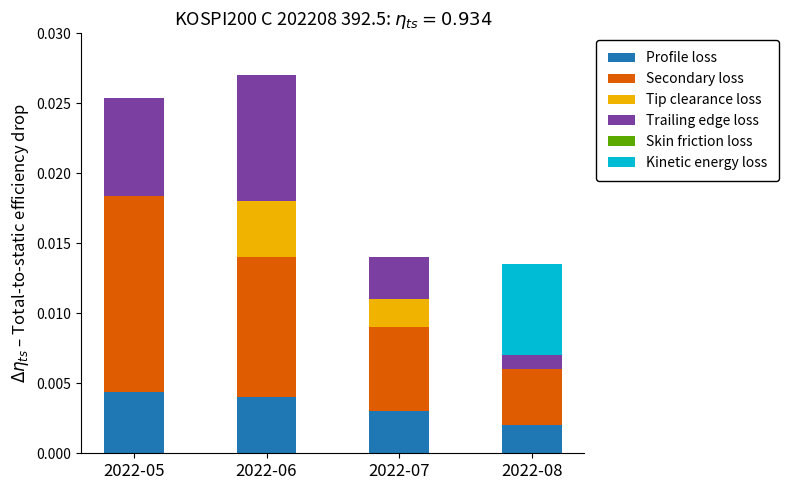

The value of Profile loss at 2022-07 is 0.0. True or false?

True